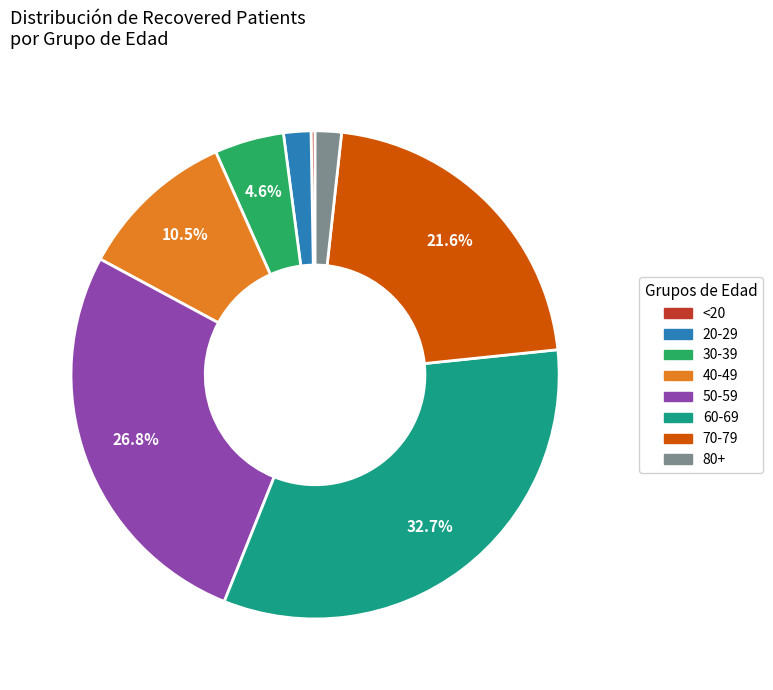

Does any single category account for the majority?

No